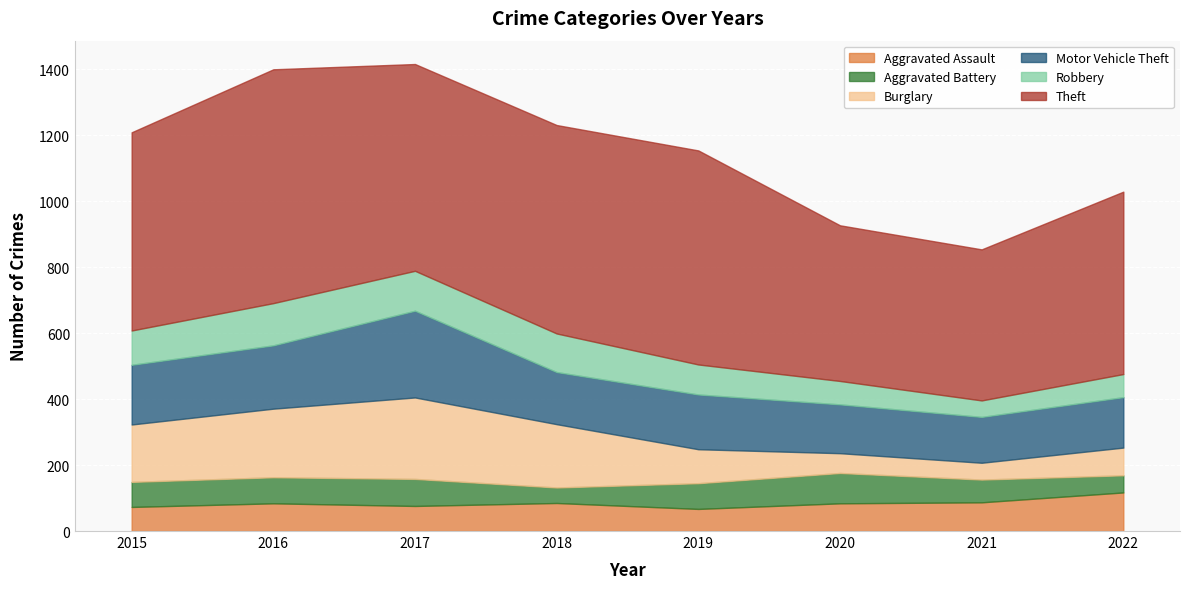

True or false: Motor Vehicle Theft has more than 0 interior local peaks.

True